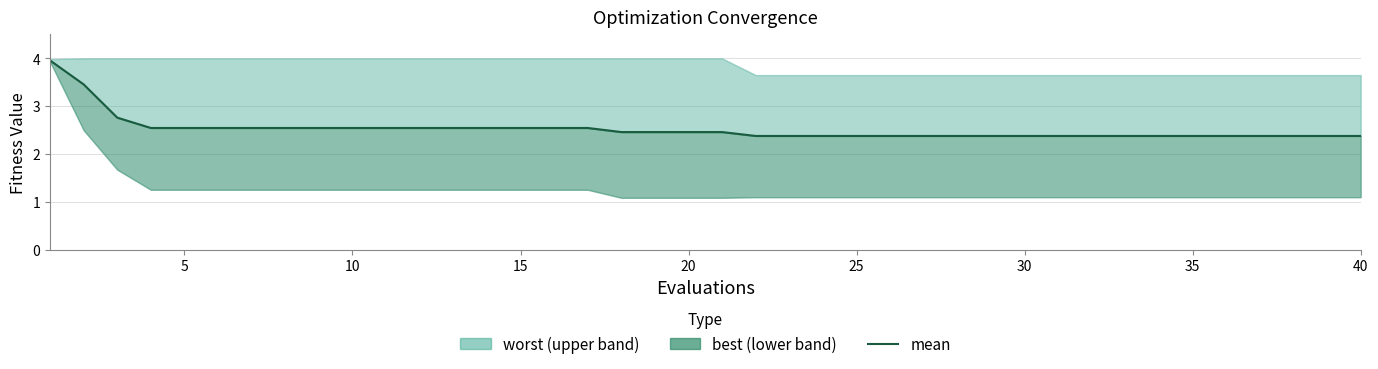

What is the difference between the maximum and minimum values?

1.6